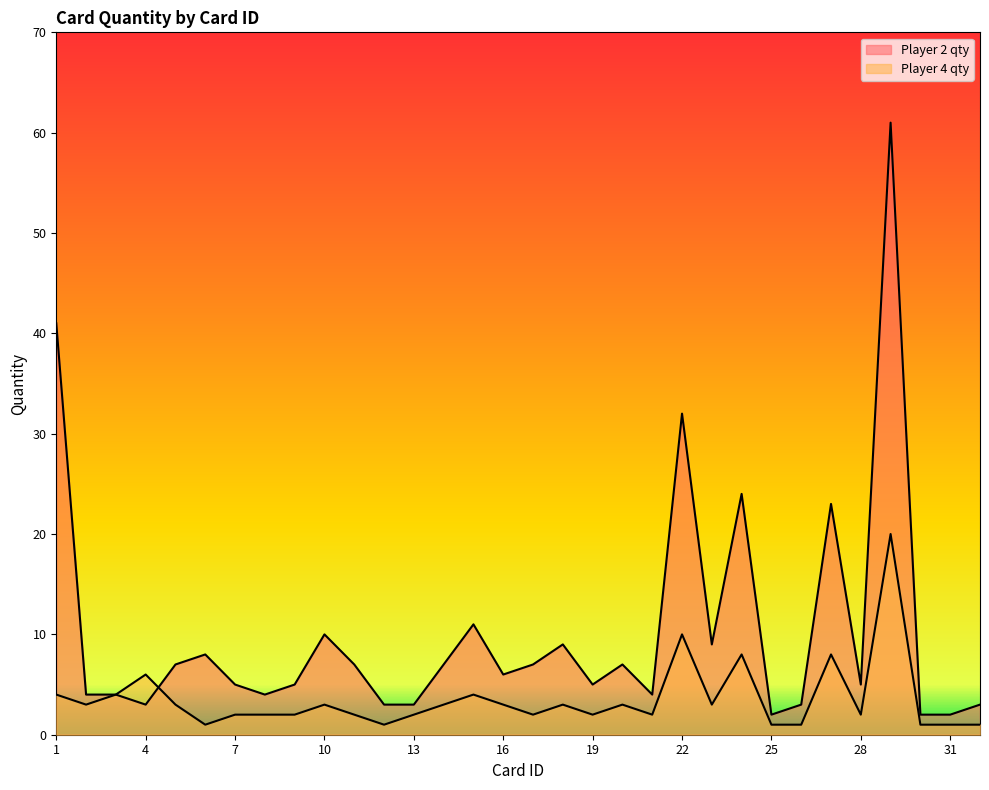

What is the value of the Player 2 qty point at the 27th from the left?

23